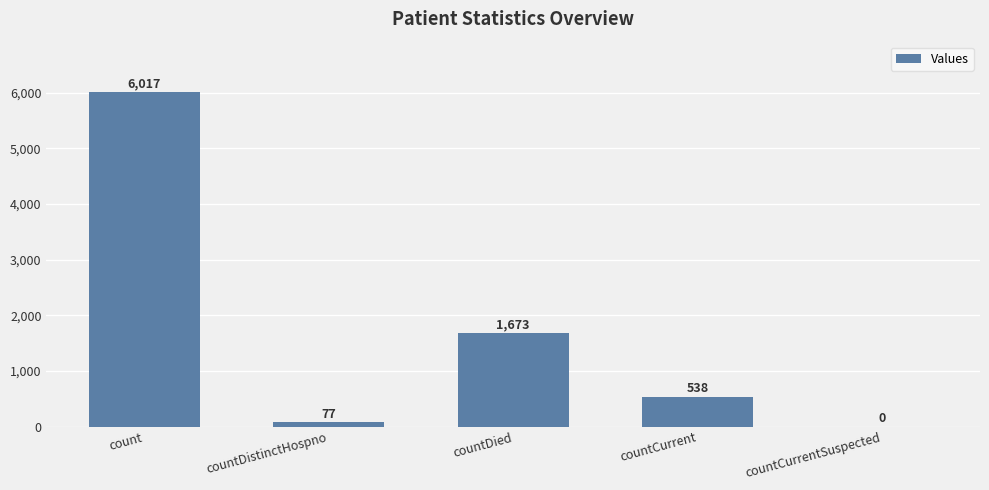

Is it true that the value at countDied is 861?

False